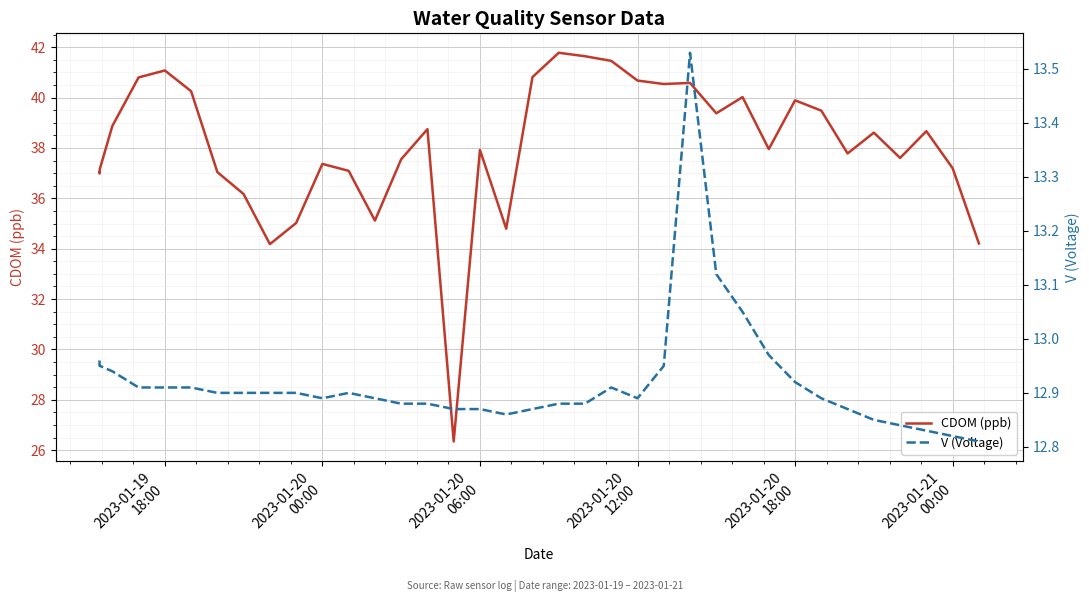

What is the sum of all CDOM (ppb) values?

1519.0